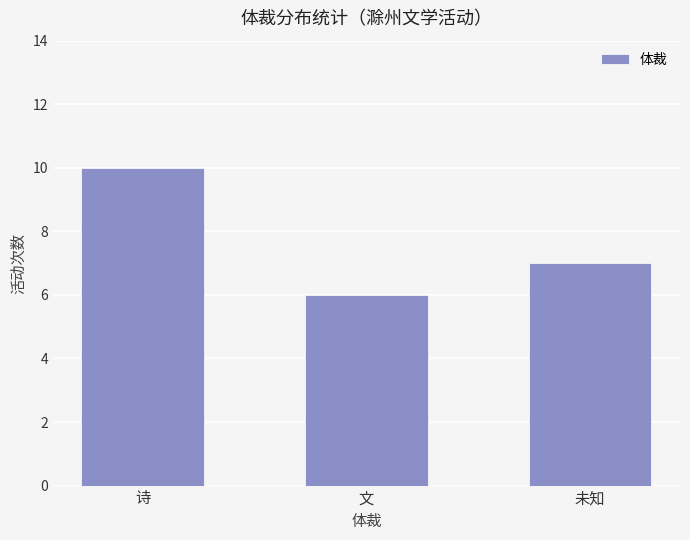

At which label does the data first exceed 7?

诗